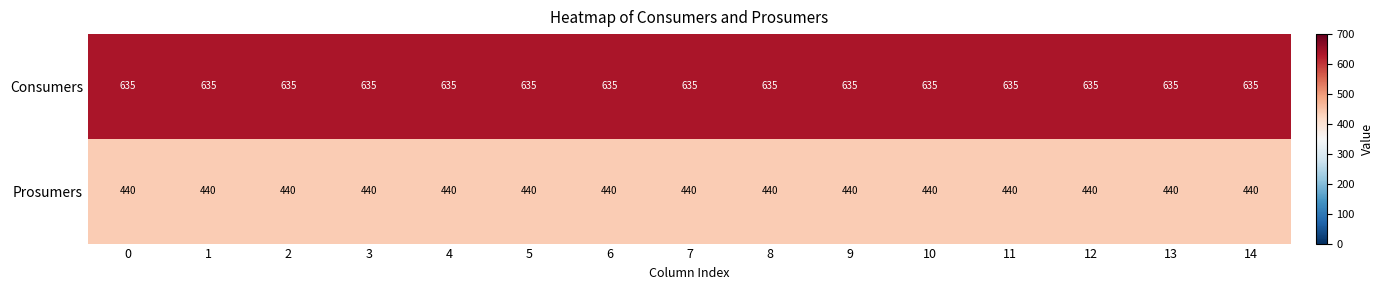

Read the Consumers value at 9.

635